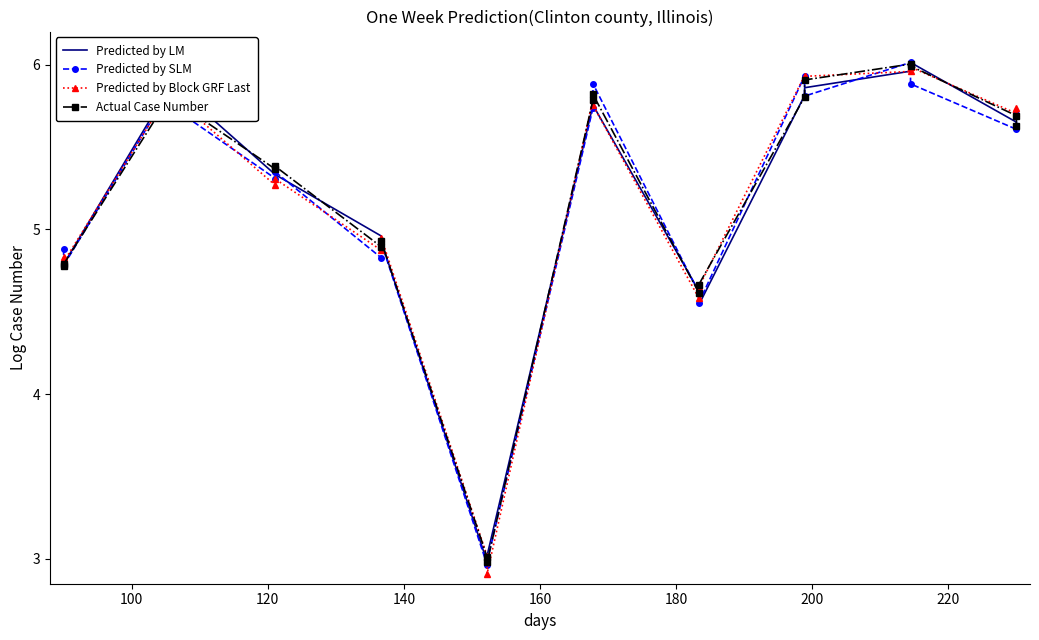

What is the smallest value displayed?

2.9